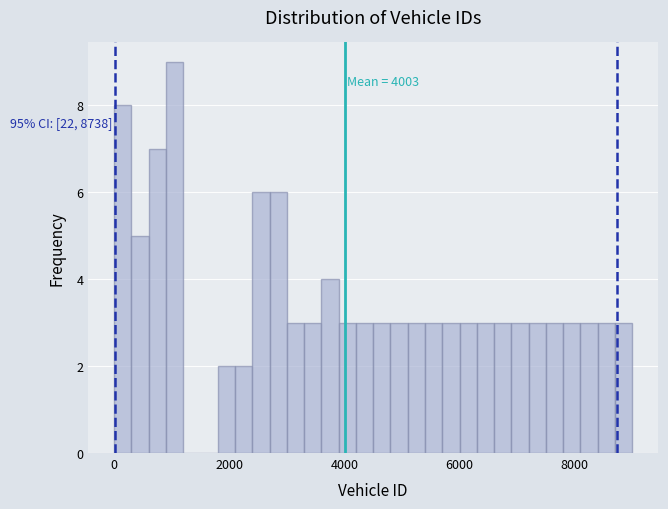

Read against the x-axis, roughly where is the centre of the tallest bar?

1000